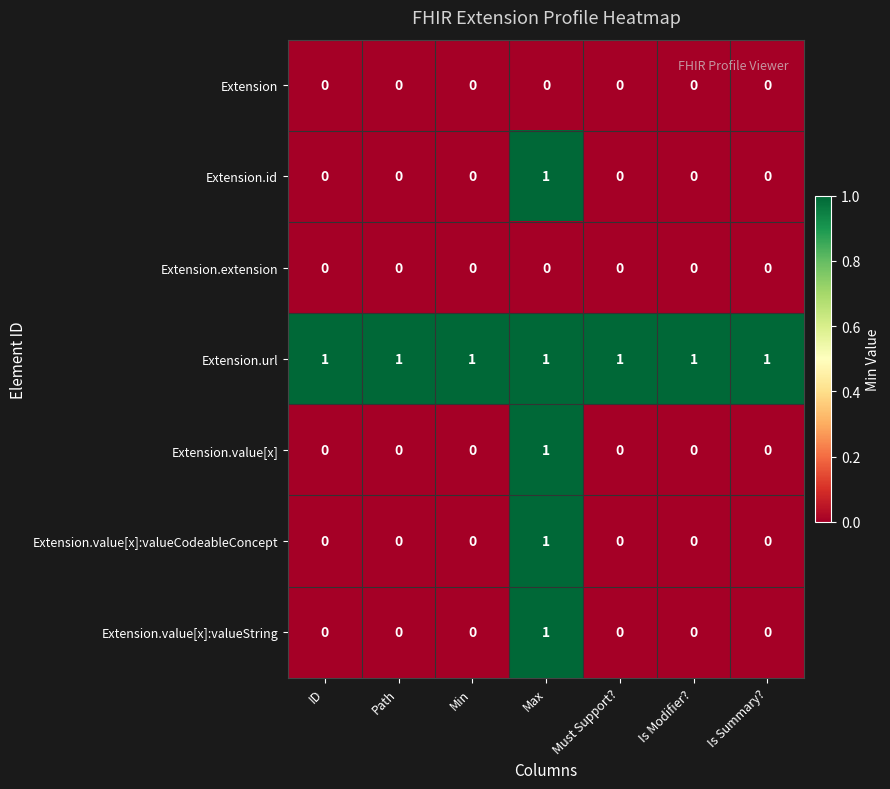

True or false: Extension.extension has a value of 0 at Is Modifier?.

True